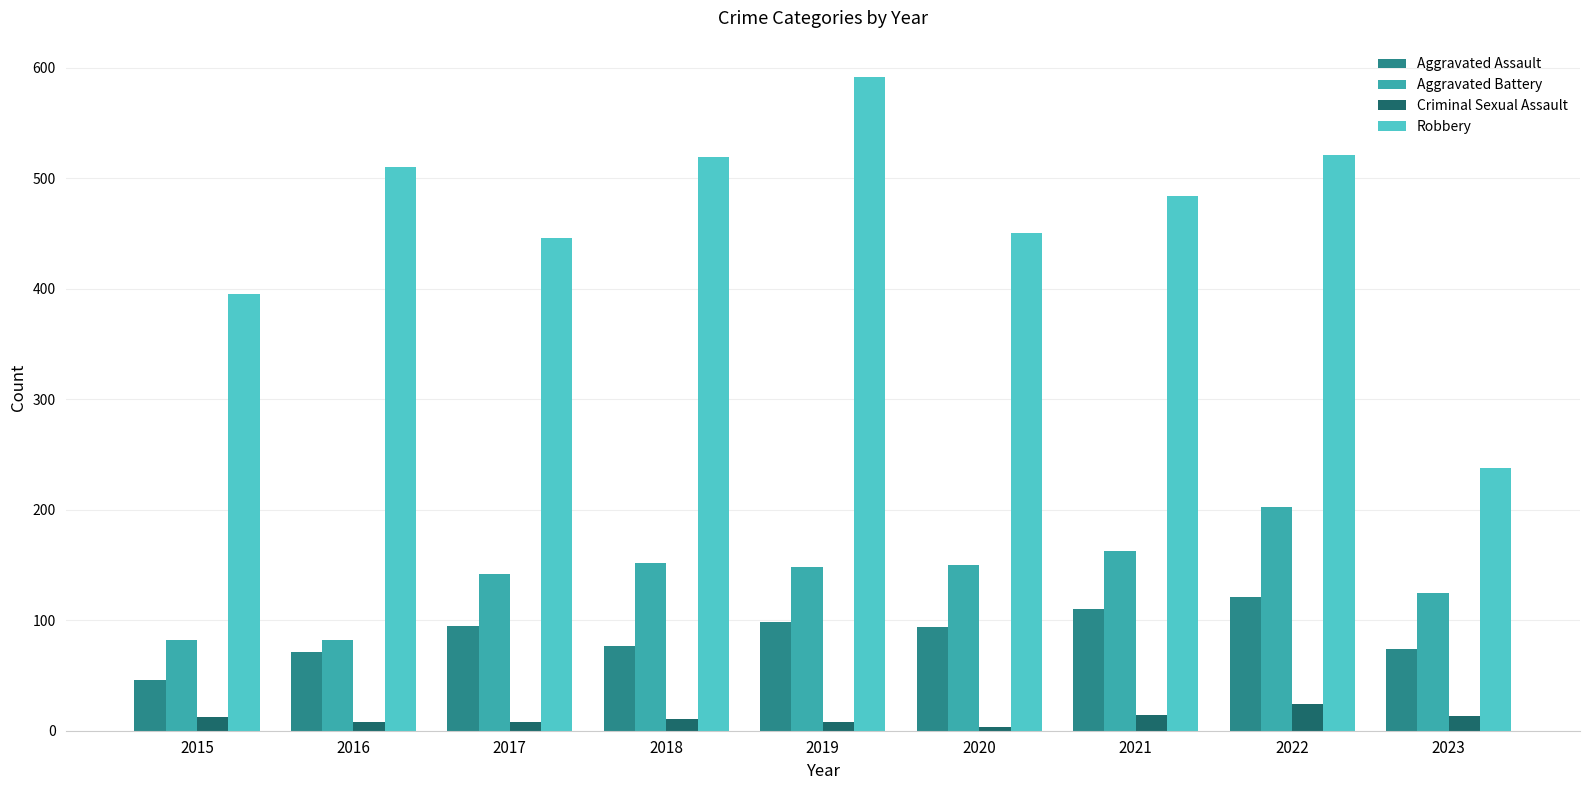

At which category is the sum across all series the highest?

2022